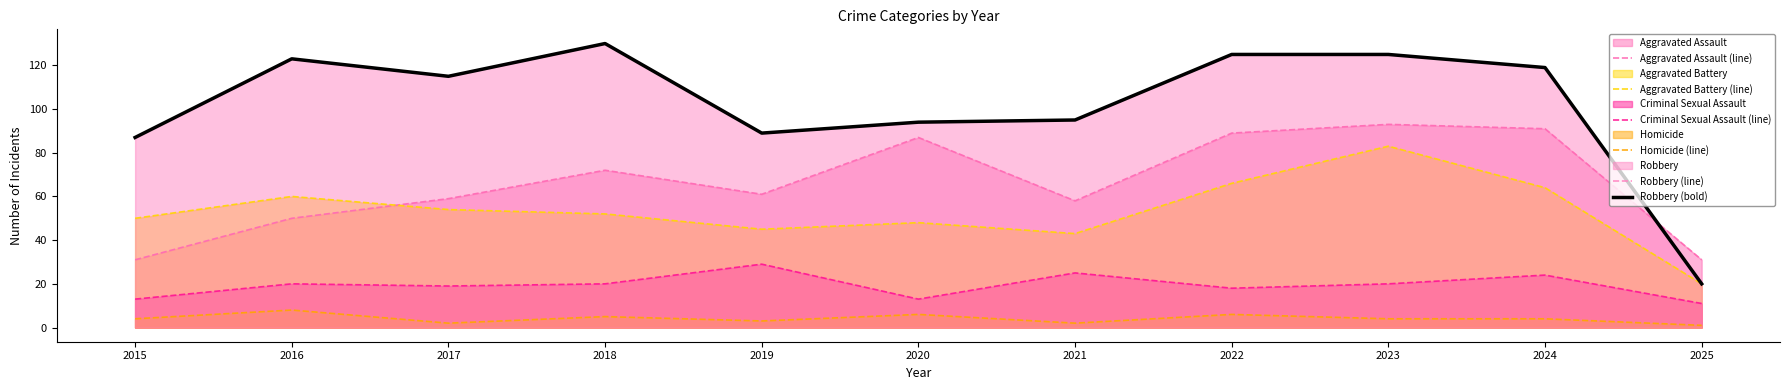

Is it true that Aggravated Battery (line) equals 64 at 2024?

True